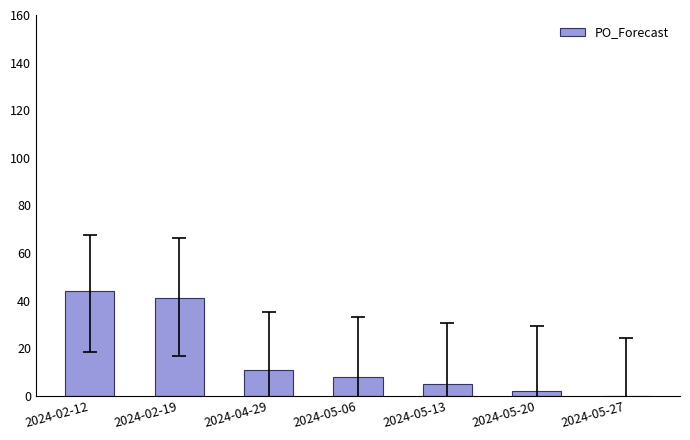

What is the change in value from 2024-05-06 to 2024-05-27?

-8